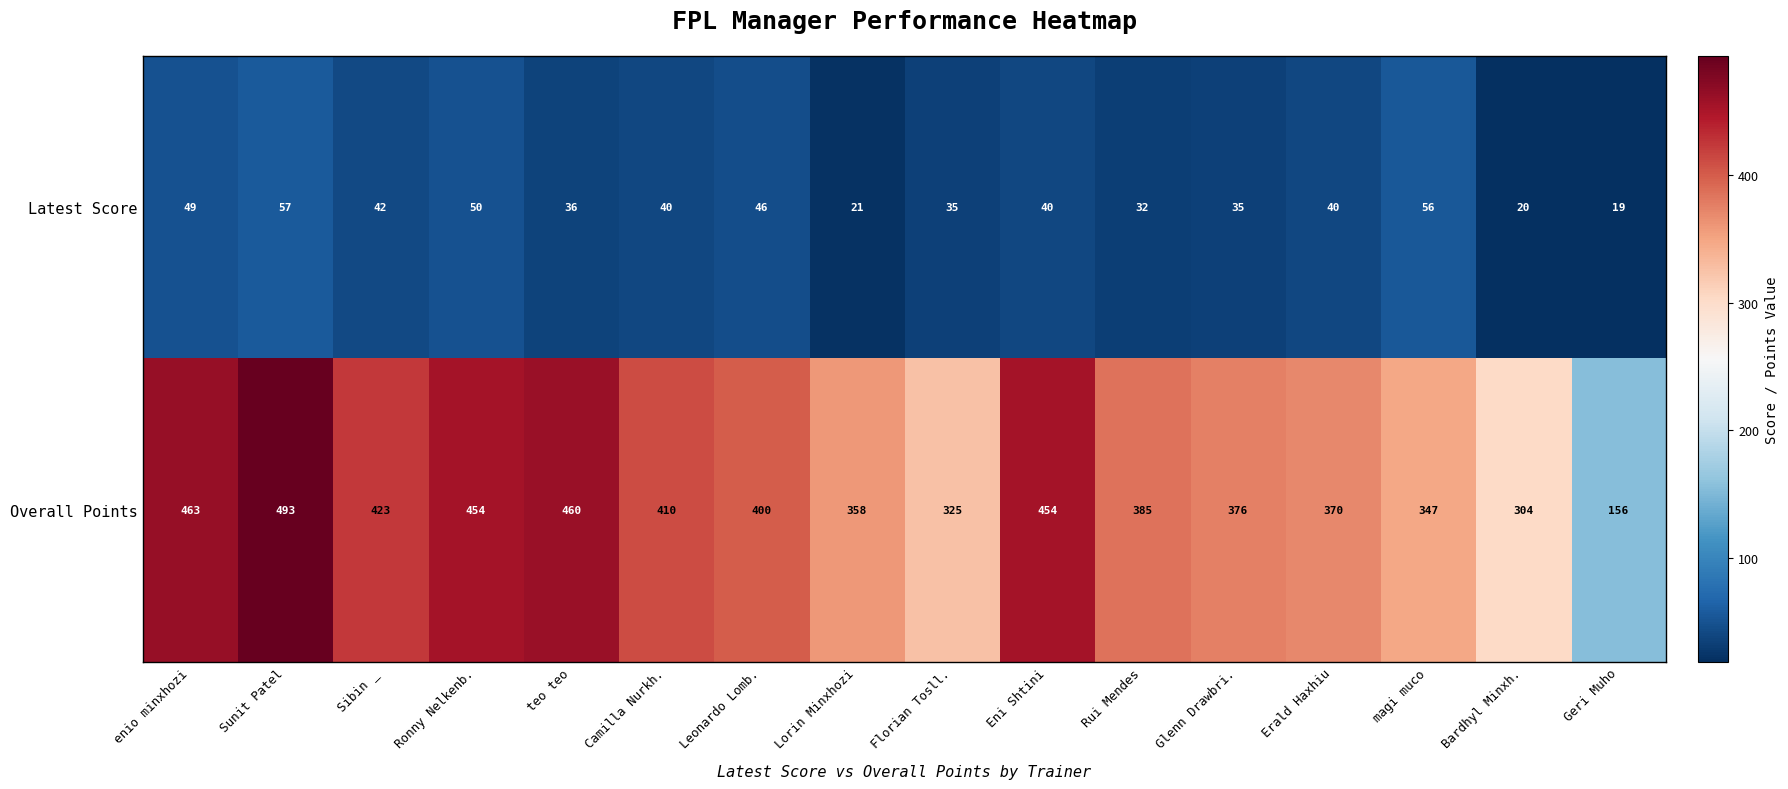

Rank the series by their average value, from highest to lowest.

Overall Points, Latest Score